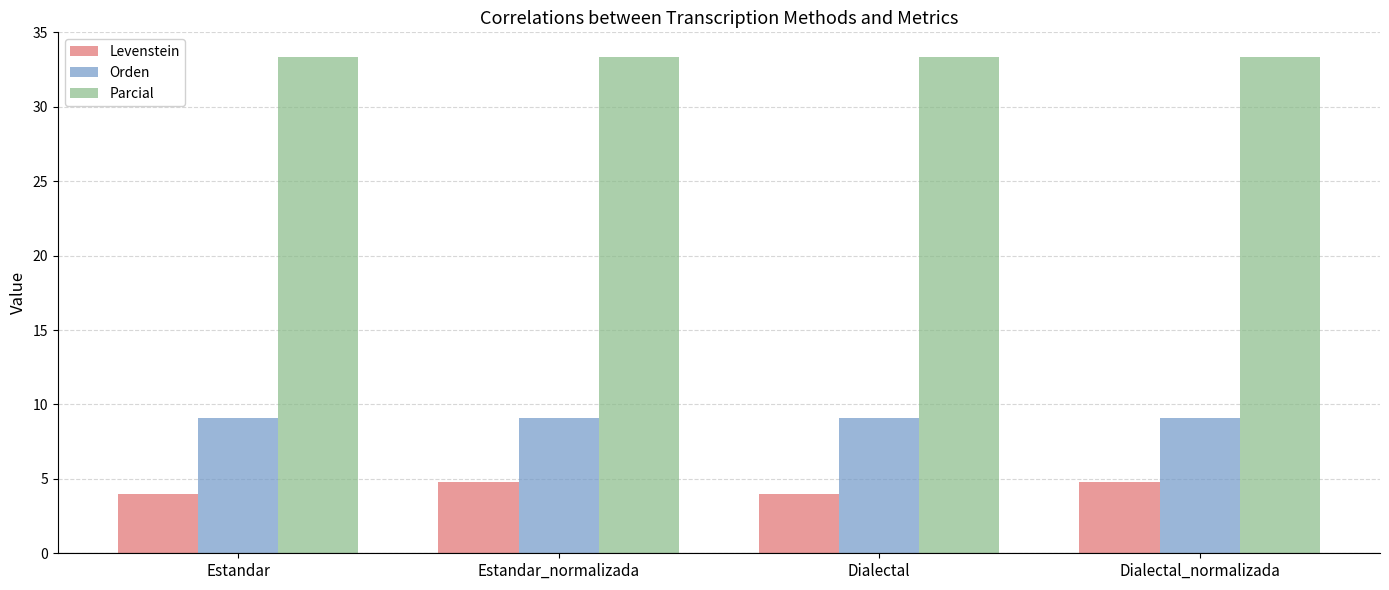

Which series has the widest spread of values?

Levenstein